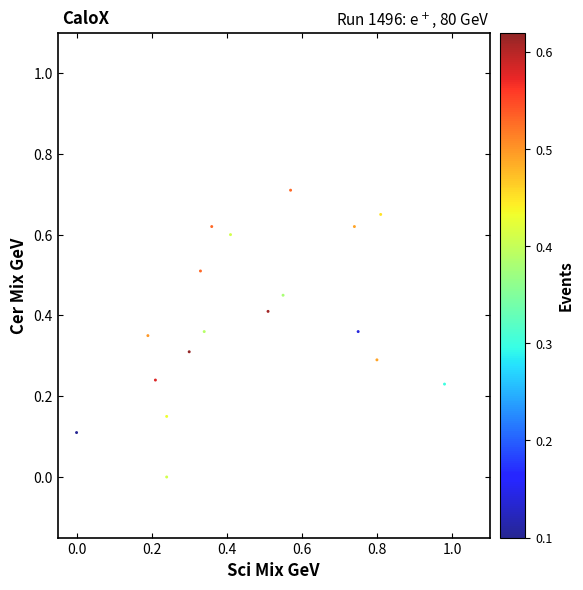

What is the range of X values (max minus min)?

1.0